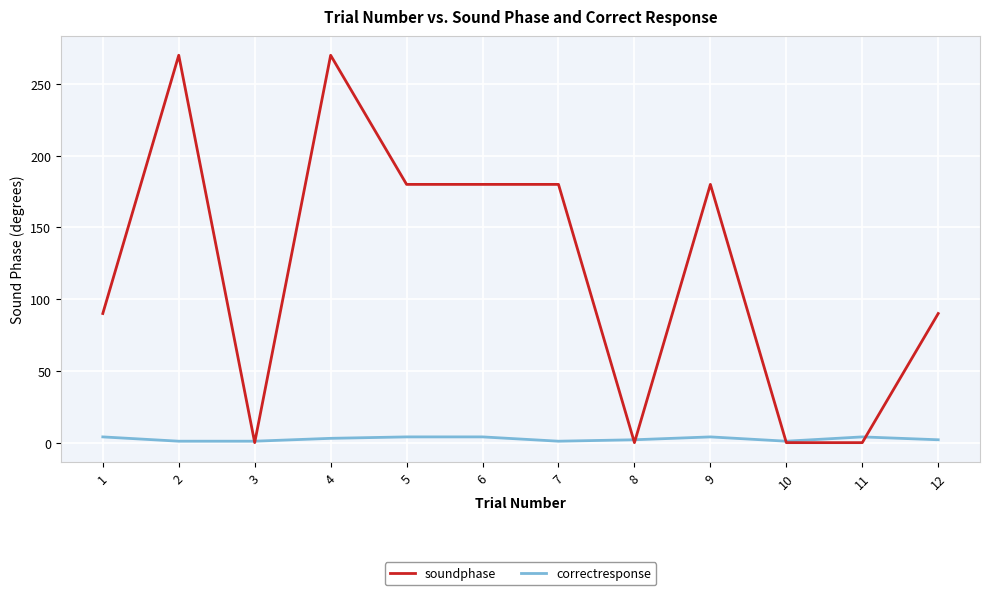

The soundphase series shows 270 at 4. True or false?

True